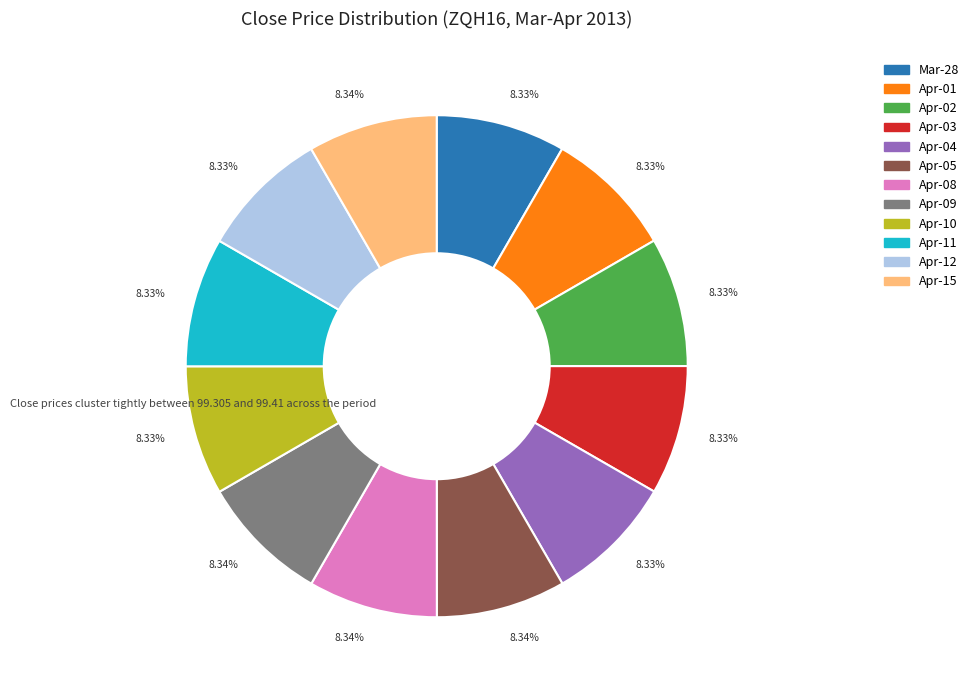

Is there any slice that represents more than half of the pie?

No